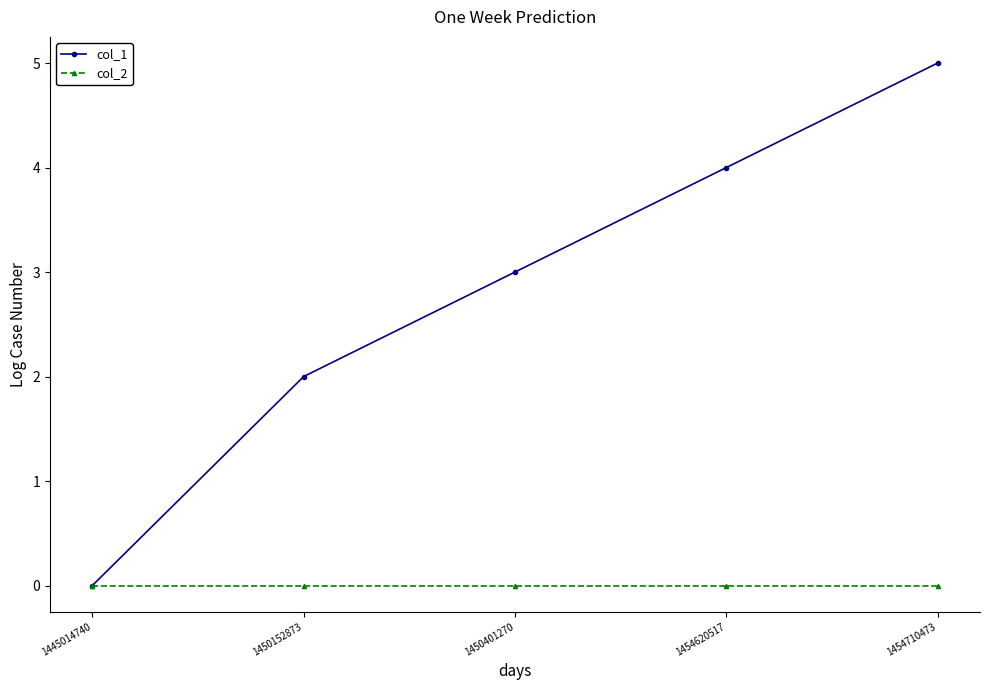

The col_1 series shows 5 at 1450401270. True or false?

False